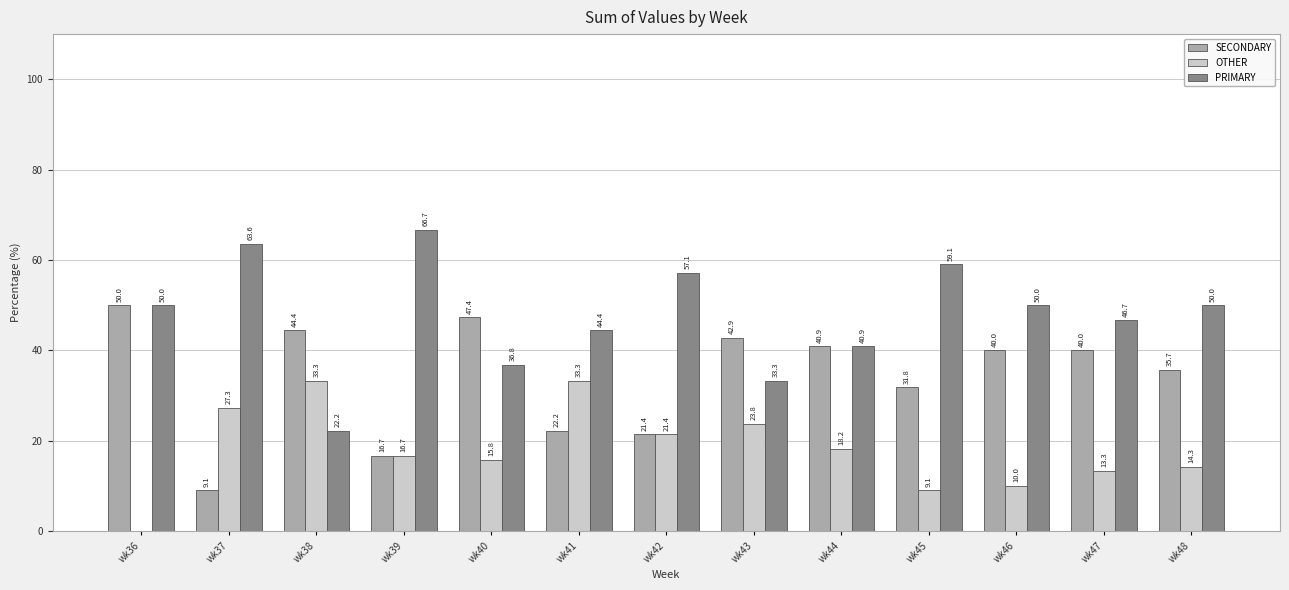

What is the sum of all OTHER values?

236.5